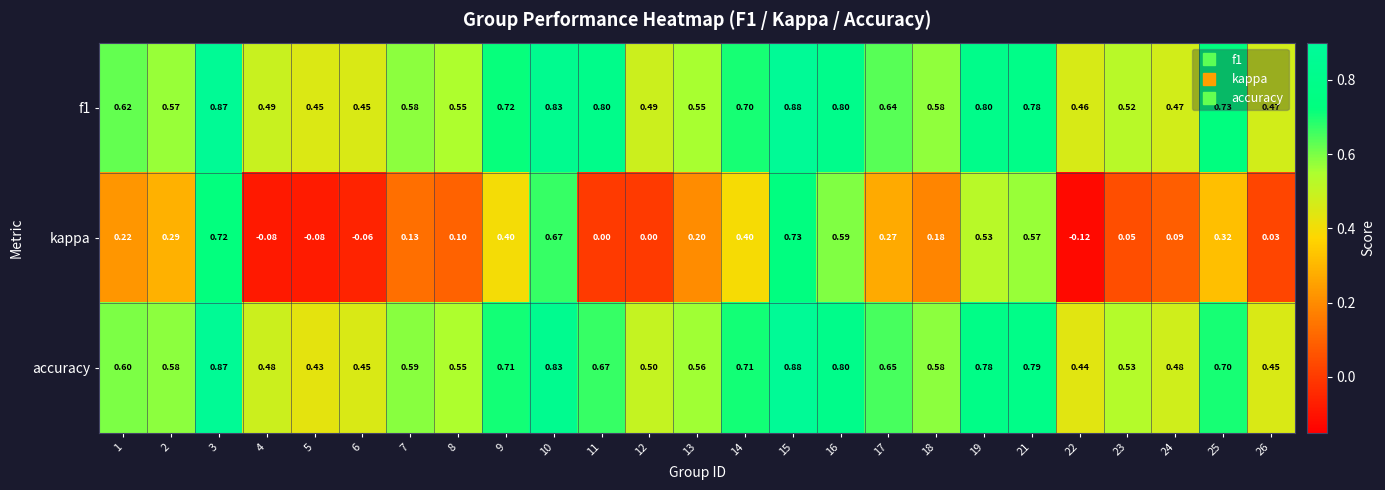

Which series has the largest range (max minus min)?

kappa